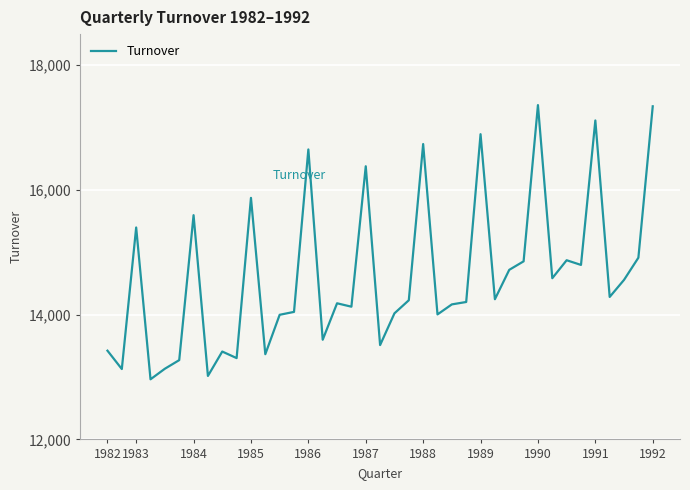

What is the smallest value displayed?

12964.2